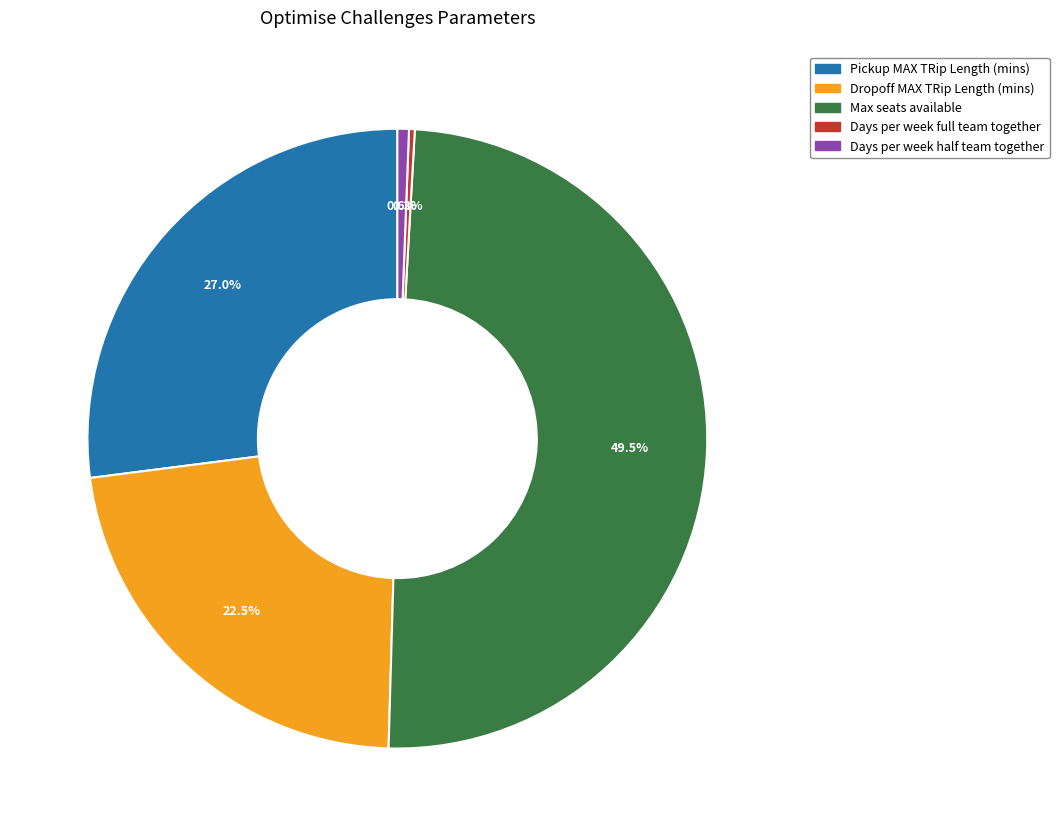

Does Days per week half team together represent more than half of the total?

No